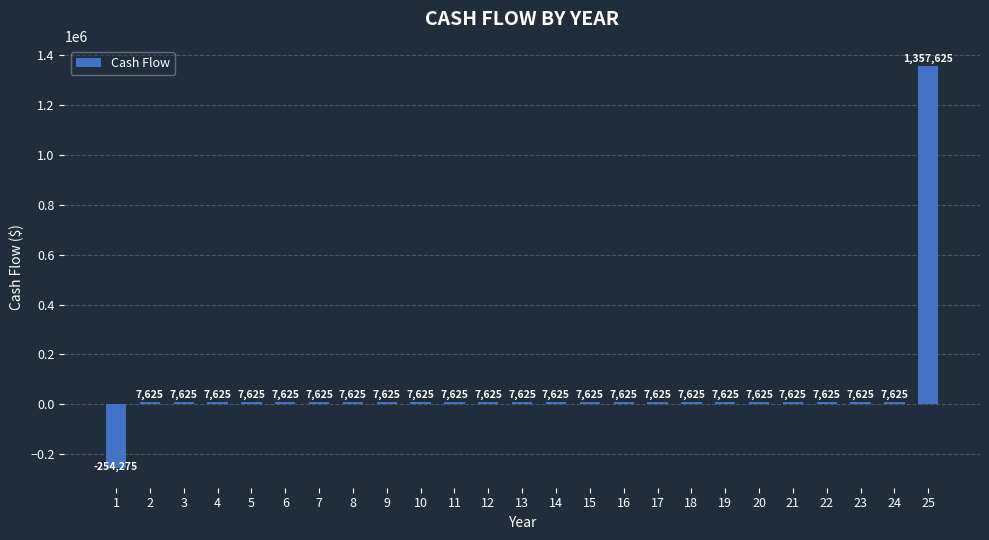

Read the value at 14.

7624.7